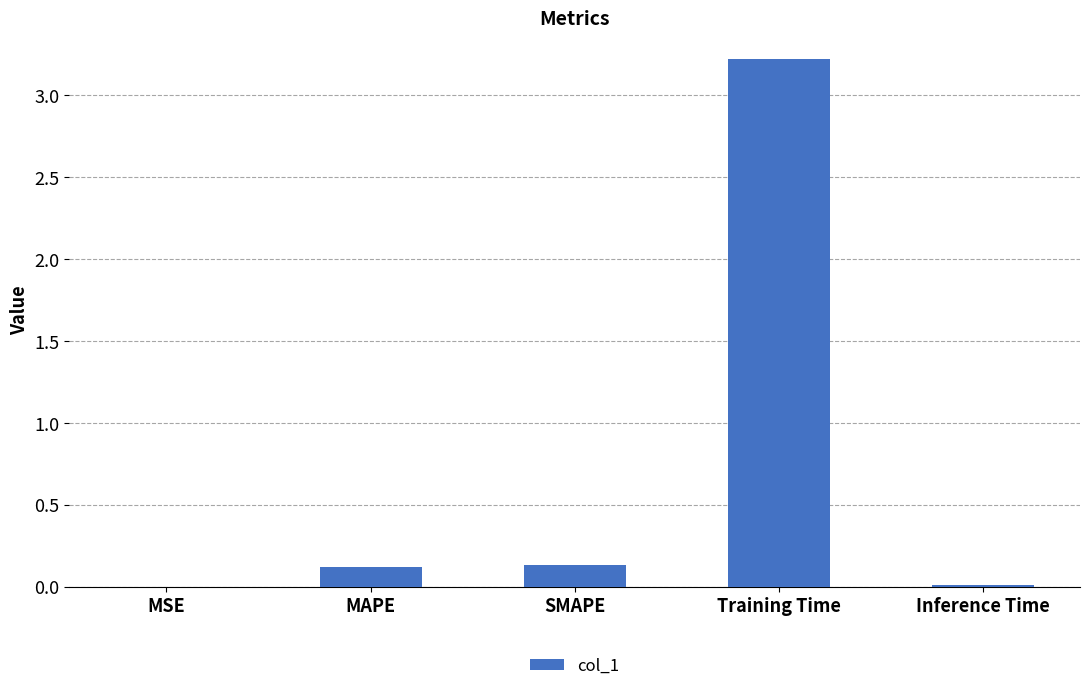

Is it true that the value at Training Time is 3.2?

True